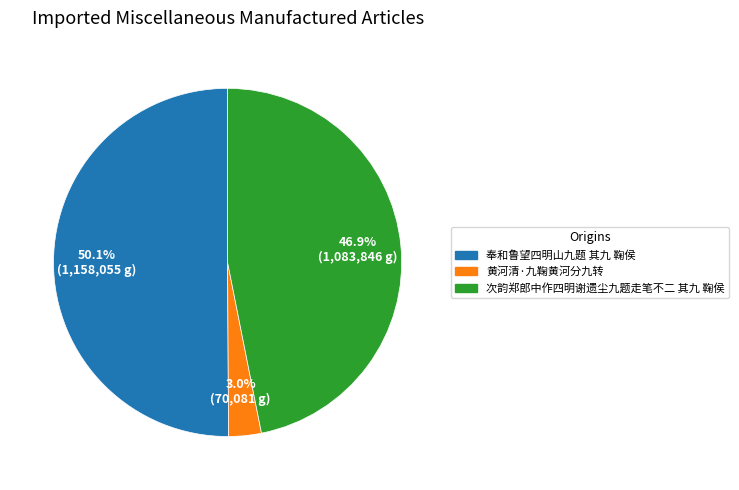

Rank the categories by value from lowest to highest.

黄河清·九鞠黄河分九转, 次韵郑郎中作四明谢遗尘九题走笔不二 其九 鞠侯, 奉和鲁望四明山九题 其九 鞠侯